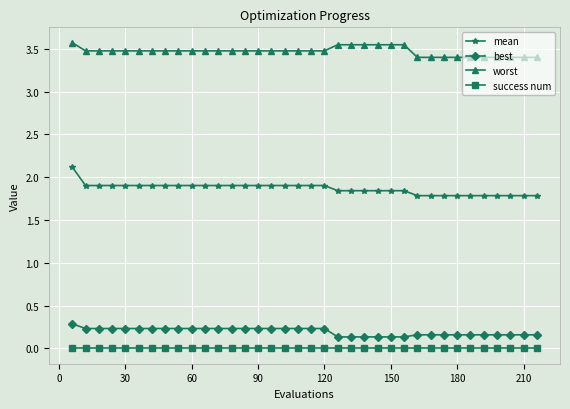

True or false: success num and mean cross at least once.

False